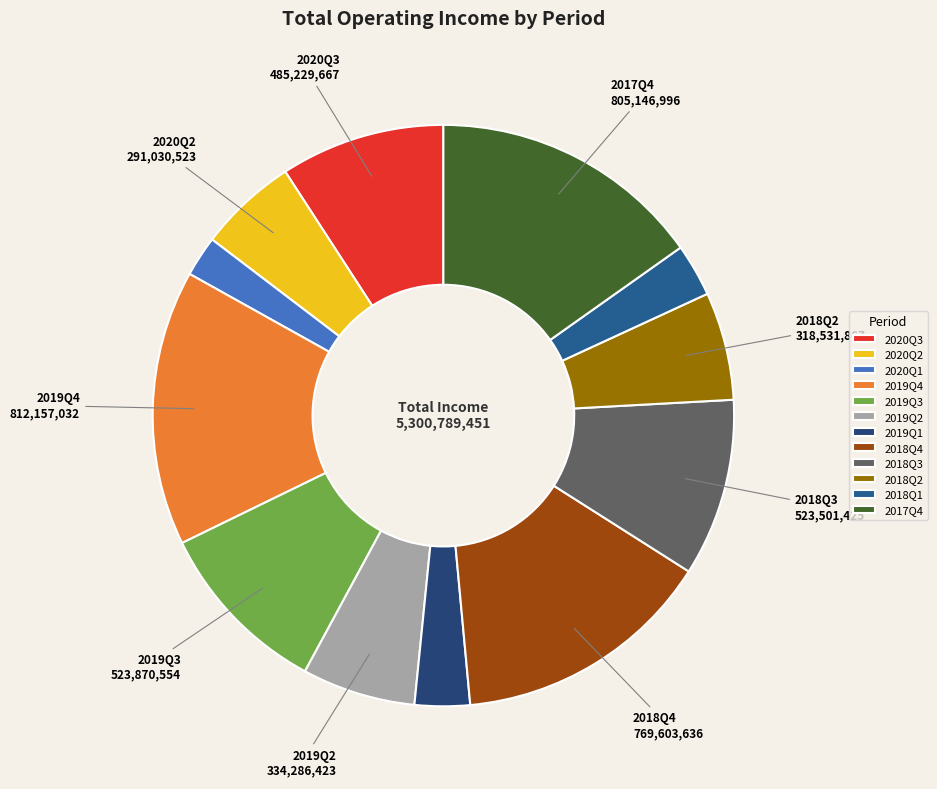

To the nearest percent, what is the difference between the largest and smallest slice percentages?

13%